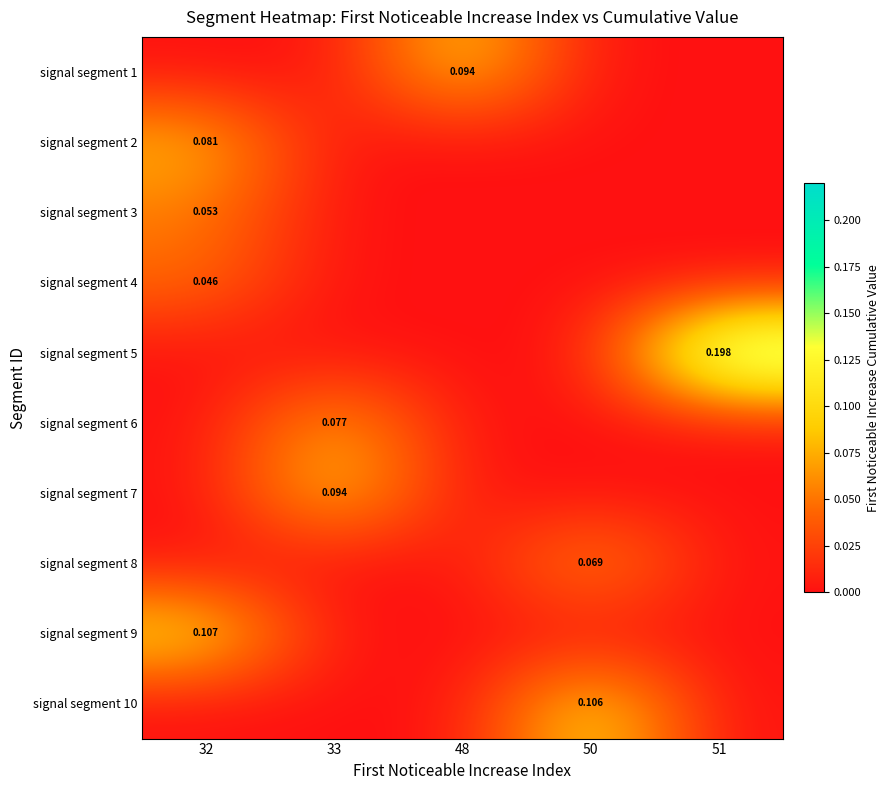

Which category has the lowest value in the signal segment 7 series?

32